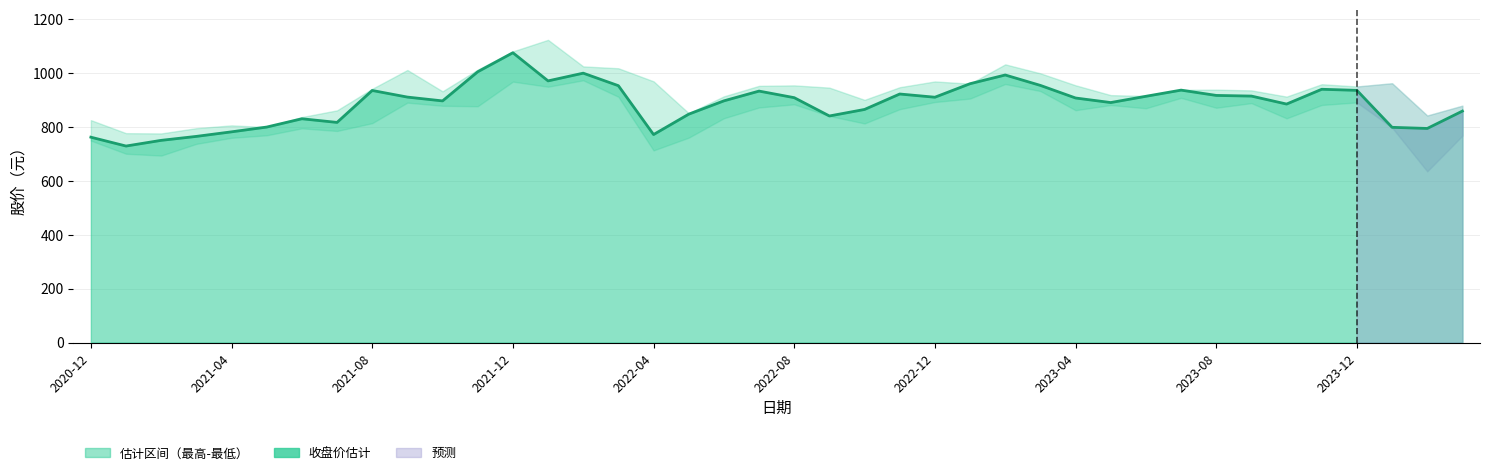

Count the number of categories in the chart.

40